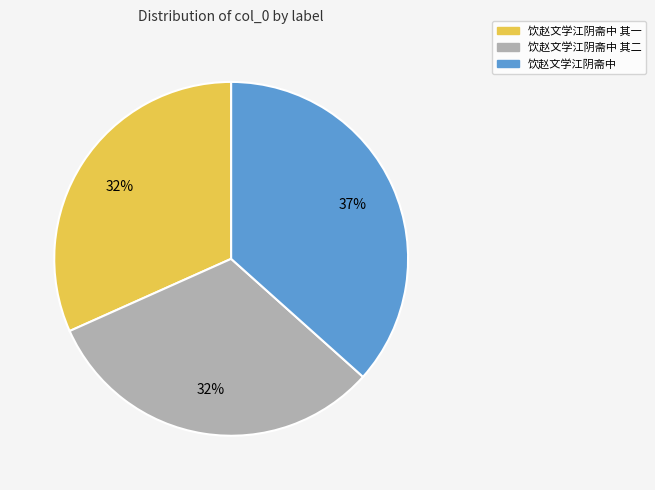

Count the number of slices in the pie.

3